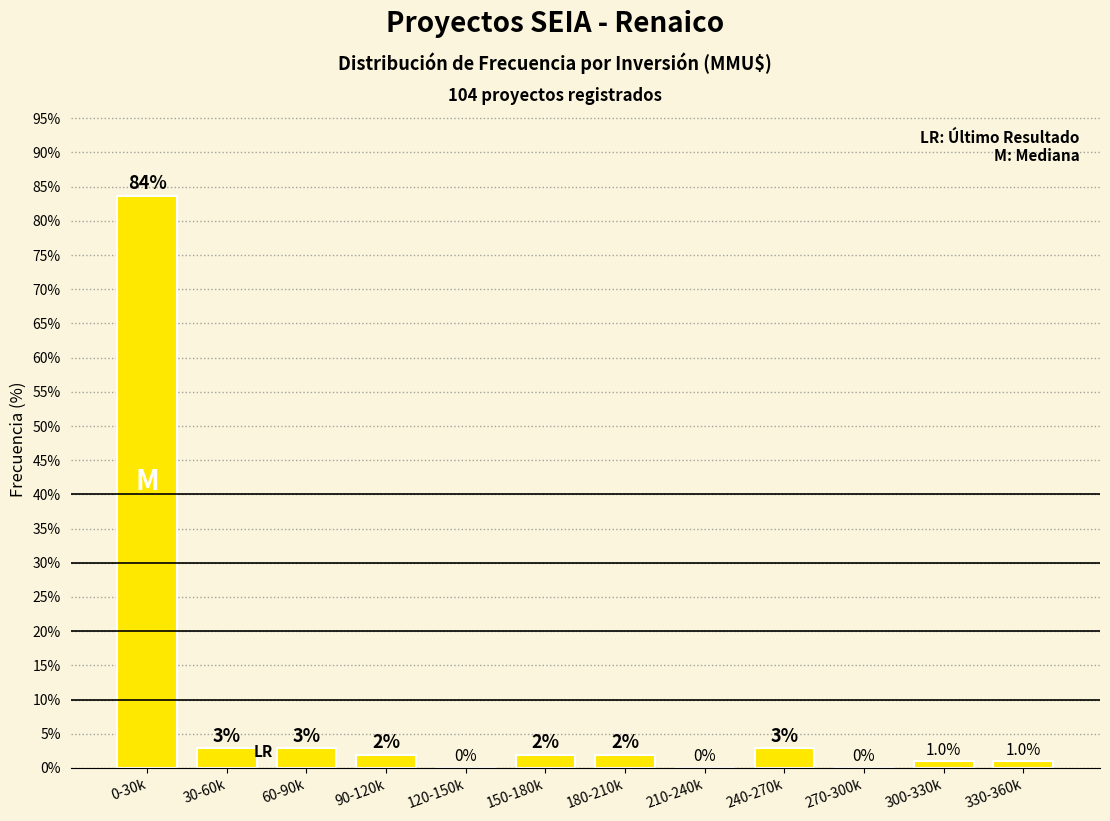

The value at 300-330k is 1.0. True or false?

True